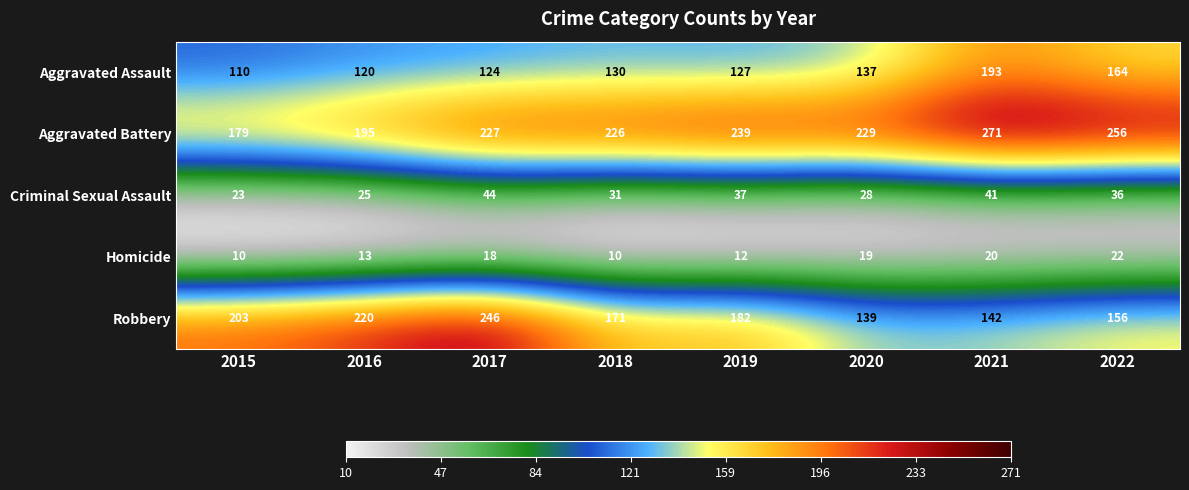

What is the difference between the maximum and second lowest values in the Criminal Sexual Assault series?

19